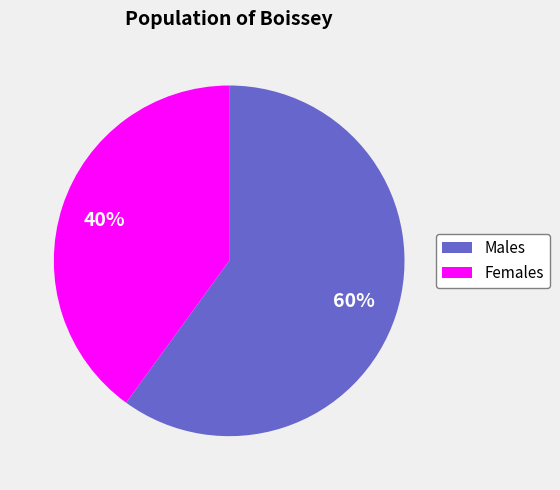

Which slice is the largest?

Males